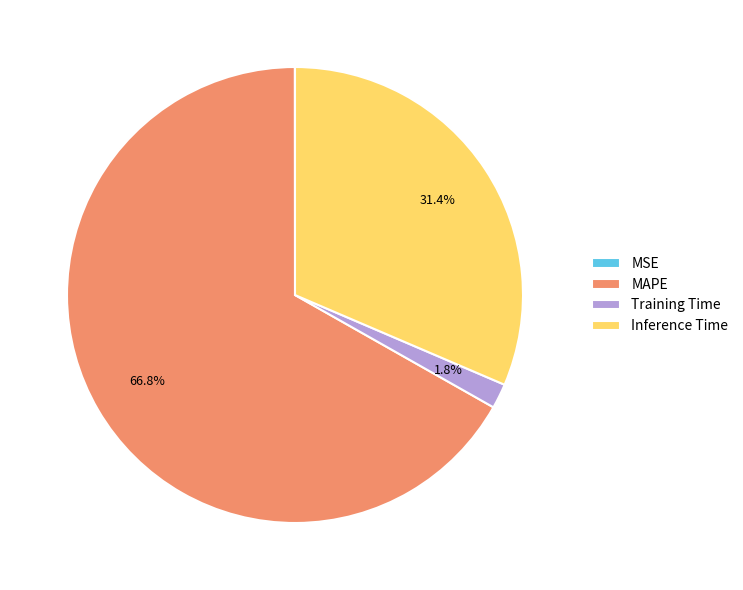

Which slice is the largest?

MAPE